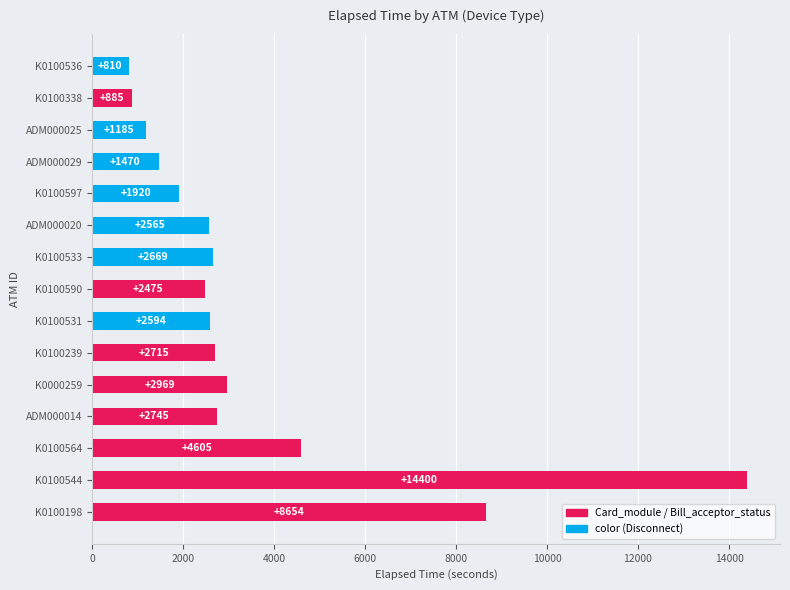

Reading bottom to top, extract all data points from this chart.

K0100198=8654	K0100544=14400	K0100564=4605	ADM000014=2745	K0000259=2969	K0100239=2715	K0100531=2594	K0100590=2475	K0100533=2669	ADM000020=2565	K0100597=1920	ADM000029=1470	ADM000025=1185	K0100338=885	K0100536=810